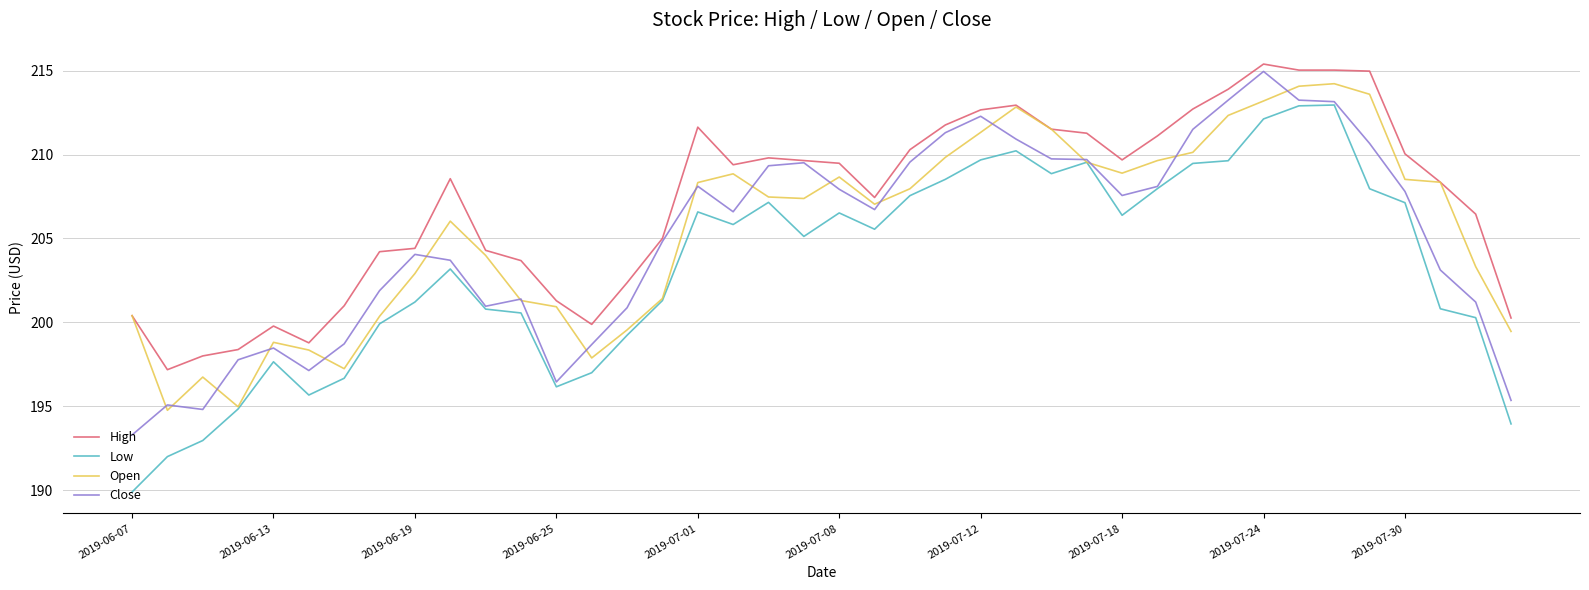

What is the maximum value shown in the chart?

215.4